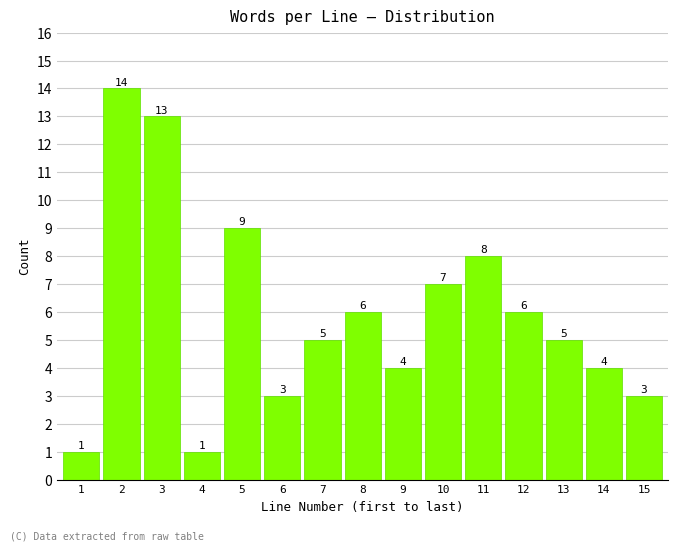

Reading left to right, what are all the values shown in this chart?

1=1	2=14	3=13	4=1	5=9	6=3	7=5	8=6	9=4	10=7	11=8	12=6	13=5	14=4	15=3